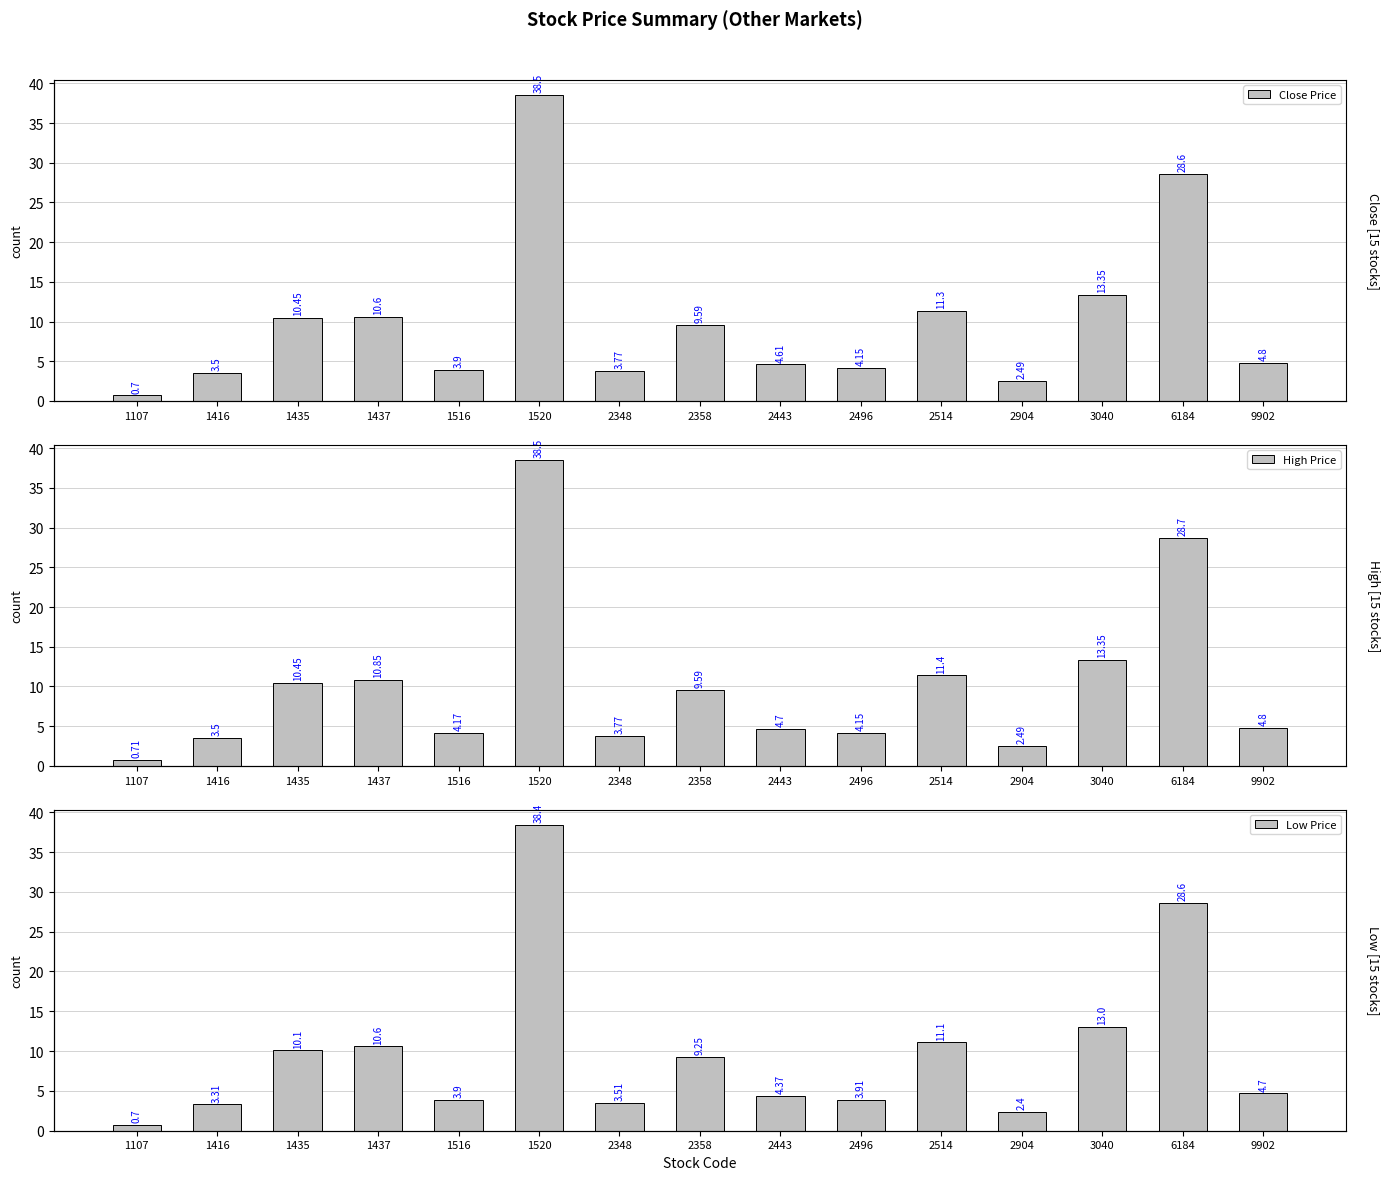

At which label does High Price reach its peak?

1520